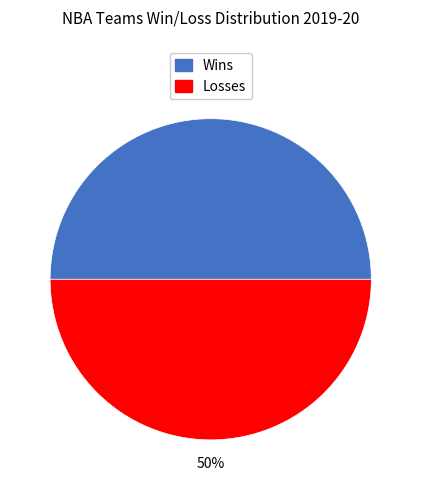

To the nearest percent, what is the combined percentage of Losses and Wins?

100%